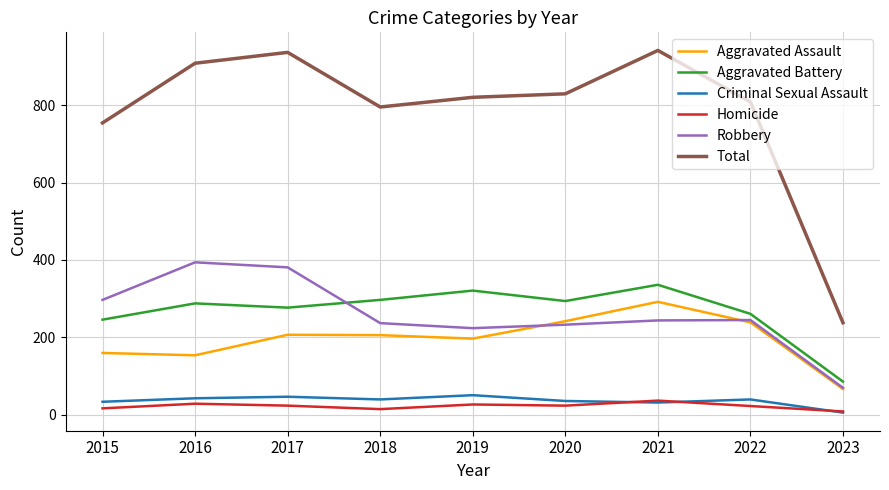

What is the approximate value of Total at 2017, to the nearest 100?

900